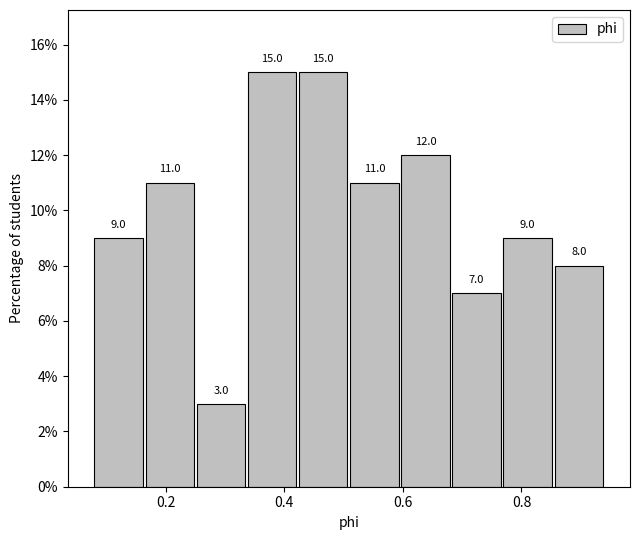

Reading left to right, transcribe this chart: for each bar, give the range it covers on the x-axis and its height. The bar edges are not printed on the chart, so give them approximately, as read against the axis.

0.08 to 0.16: 9.0
0.16 to 0.24: 11.0
0.24 to 0.34: 3.0
0.34 to 0.42: 15.0
0.42 to 0.50: 15.0
0.50 to 0.60: 11.0
0.60 to 0.68: 12.0
0.68 to 0.76: 7.0
0.76 to 0.86: 9.0
0.86 to 0.94: 8.0